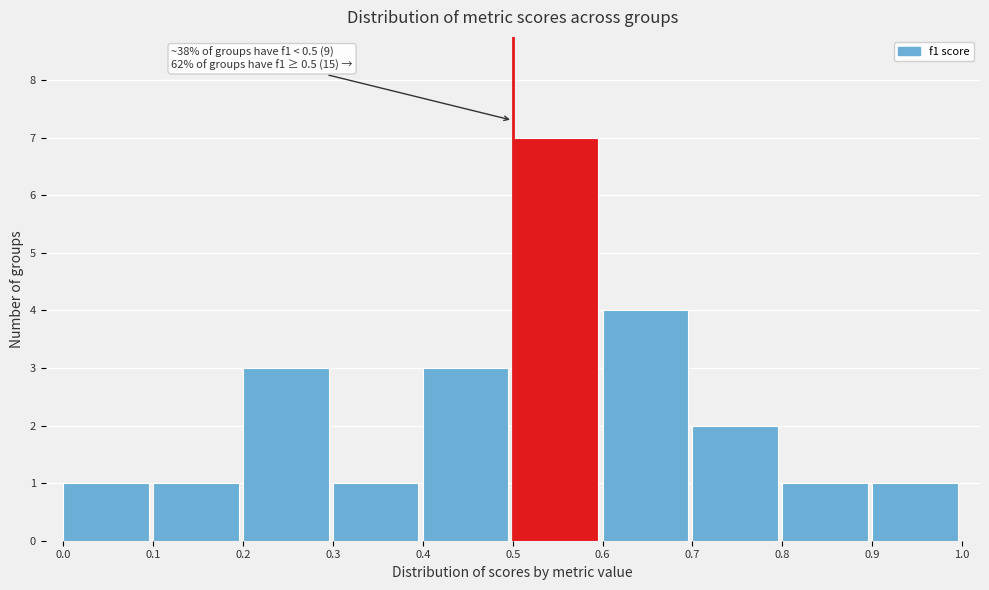

Which range on the x-axis has the tallest bar?

0.5 to 0.6